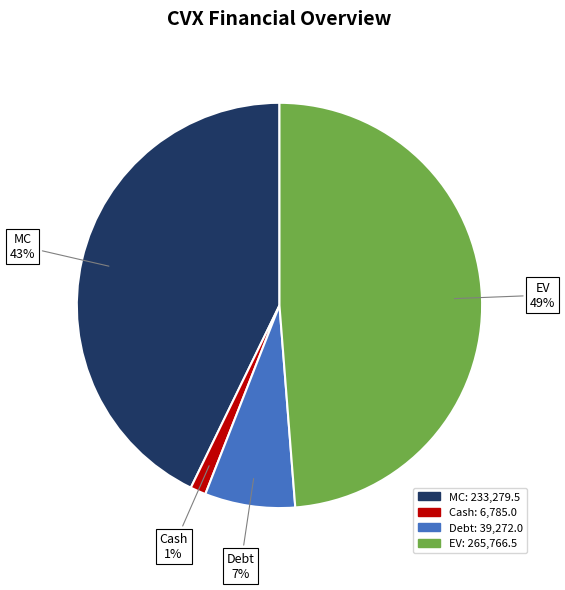

What is the smallest slice in the pie chart?

Cash